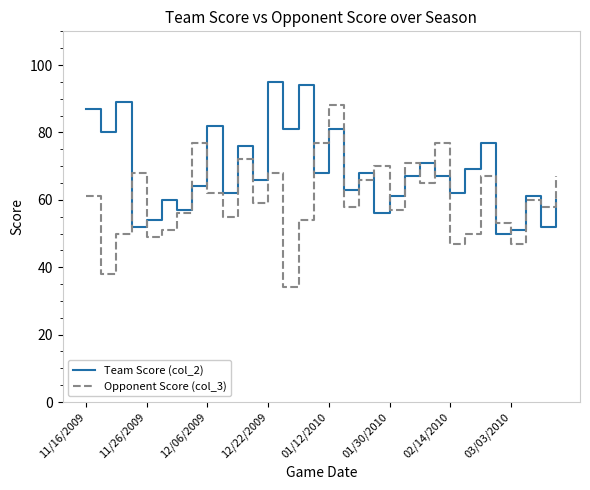

How many categories are shown in the chart?

32